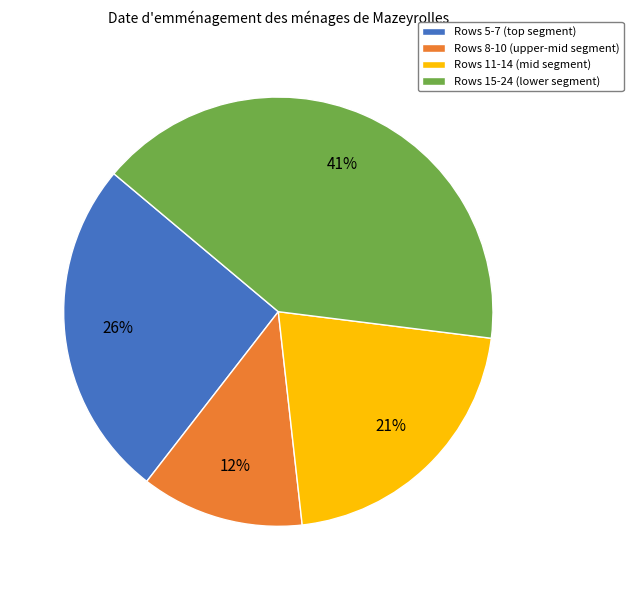

To the nearest percent, what is the difference between the largest and smallest slice percentages?

29%